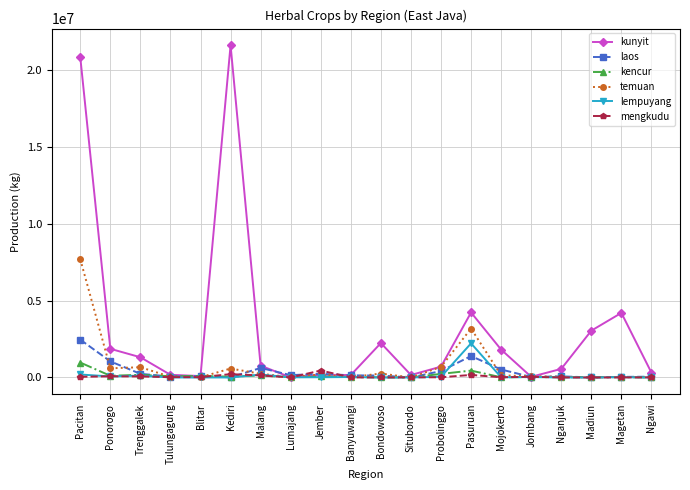

True or false: mengkudu and kunyit intersect in this chart.

True